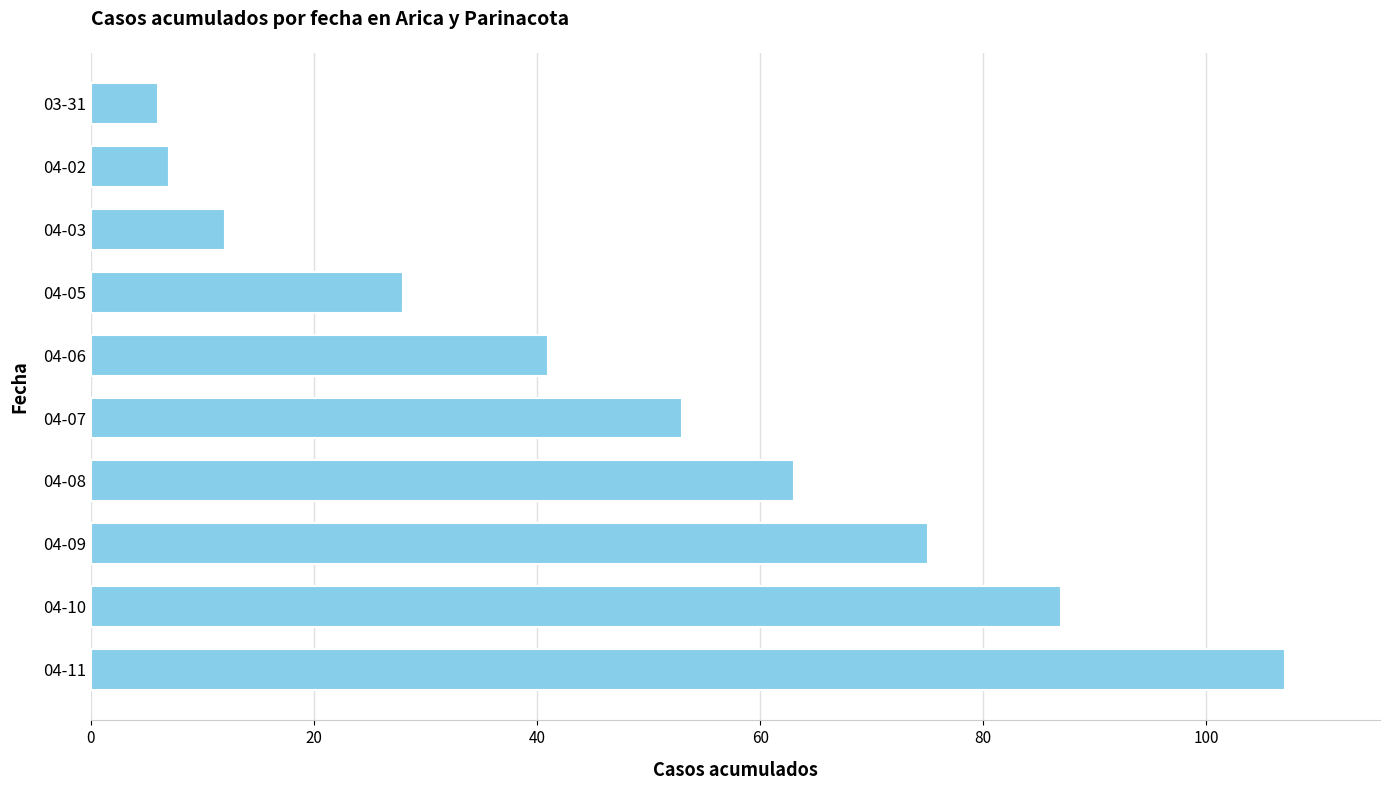

The value at 04-05 is 28. True or false?

True